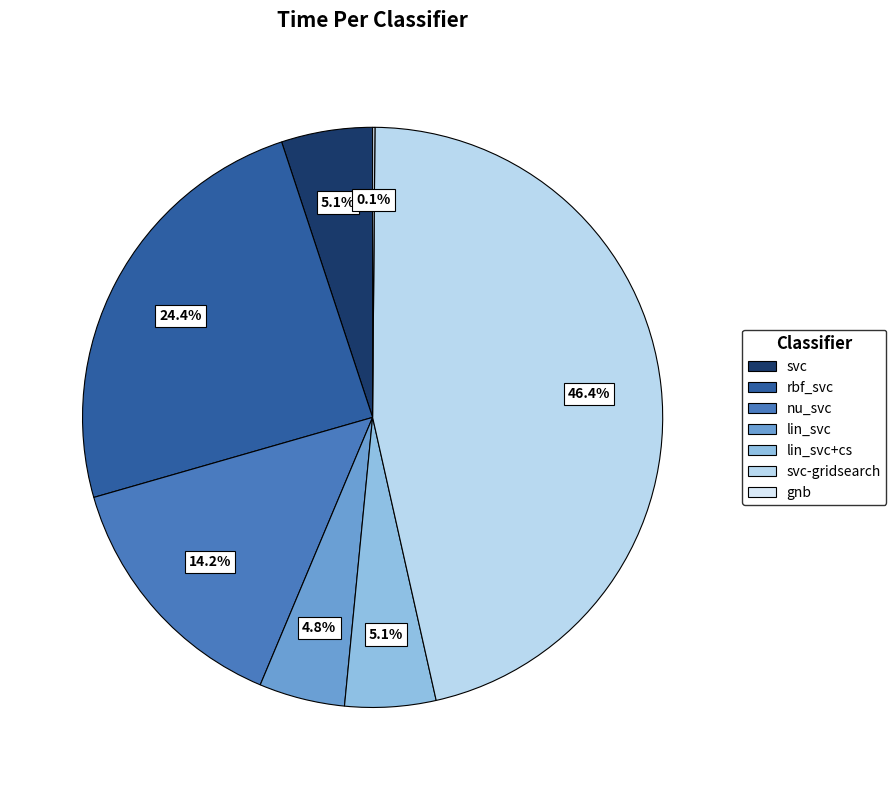

True or false: svc-gridsearch accounts for 46% of the total.

True